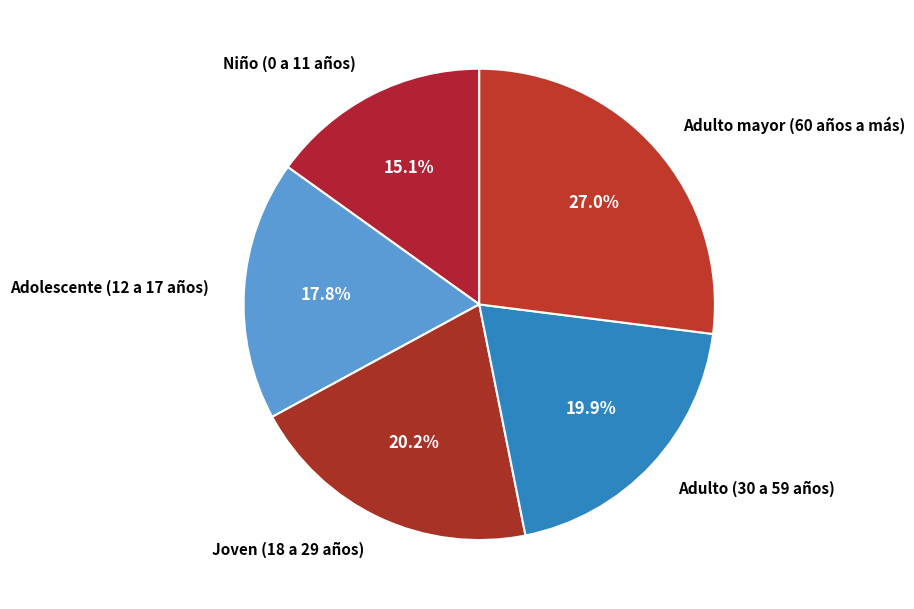

Approximately how many times larger is the value at Adulto (30 a 59 años) compared to Adulto mayor (60 años a más)?

0.7